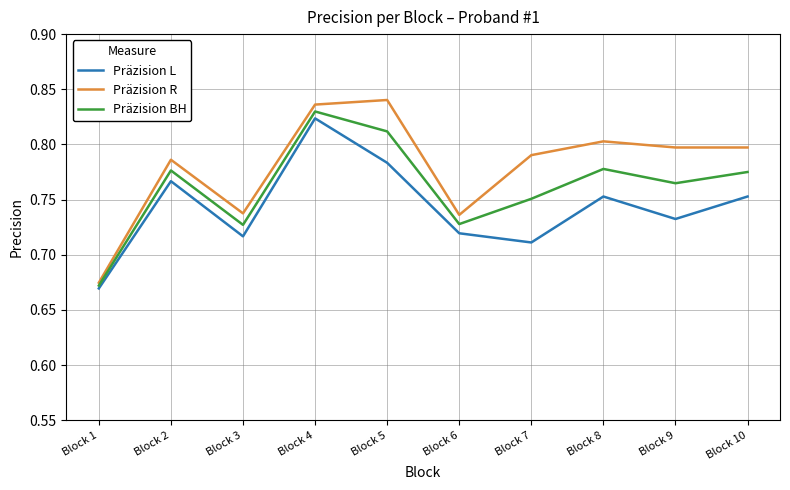

Count the Präzision BH values in the range 0 to 1.

10